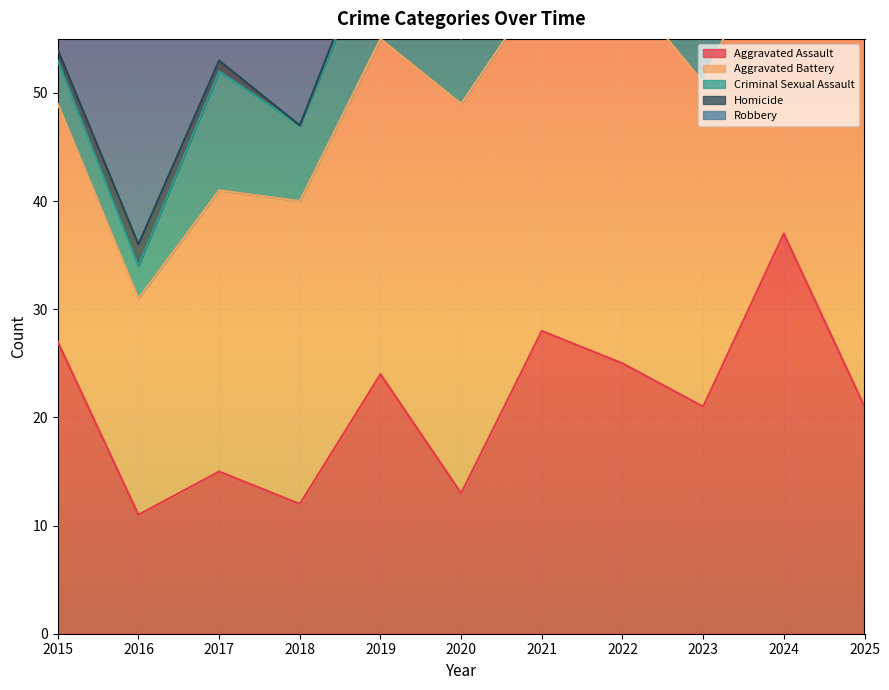

Rank the series at 2018 from lowest to highest value.

Homicide, Criminal Sexual Assault, Aggravated Assault, Robbery, Aggravated Battery